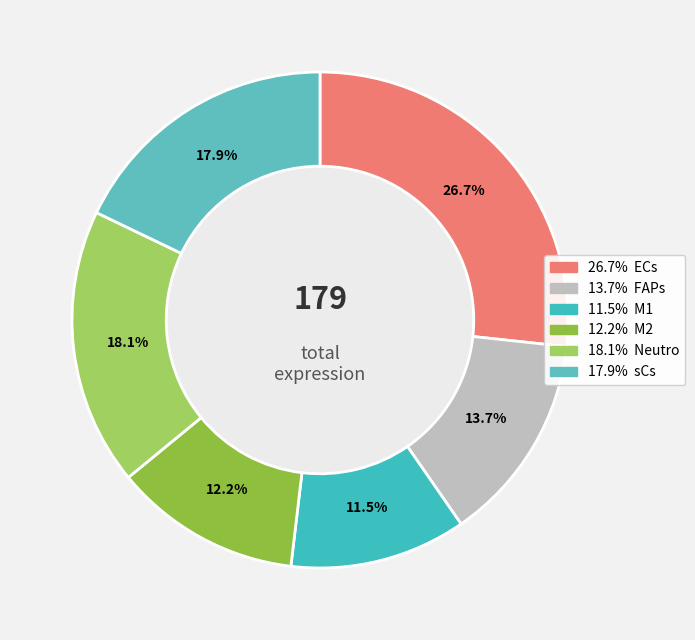

Count the number of slices in the pie.

6